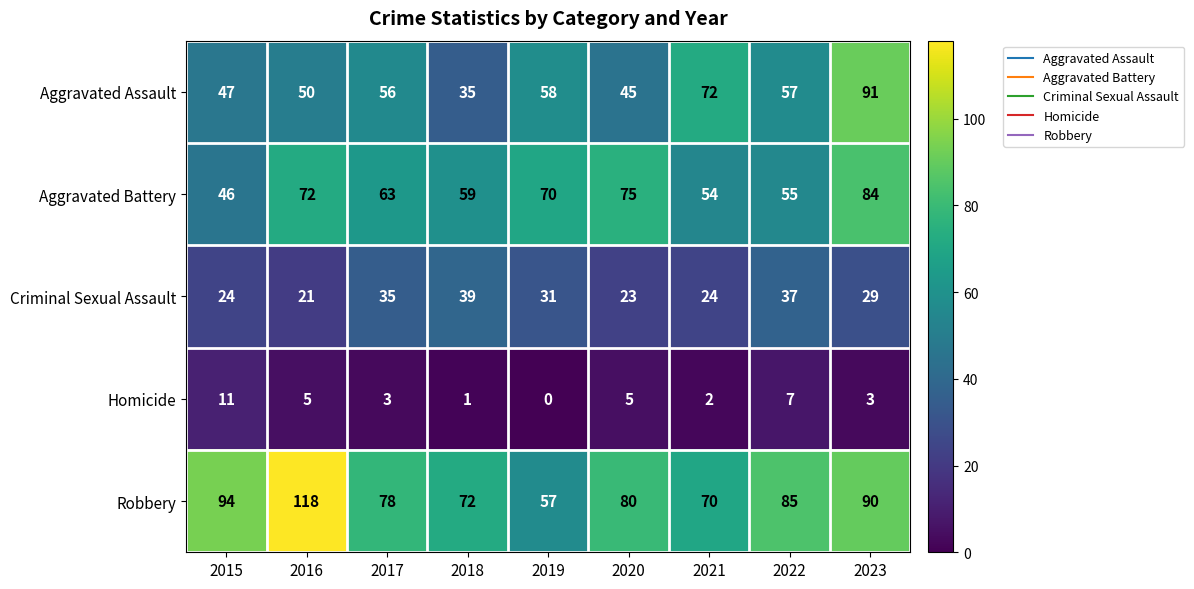

Rank the series at 2020 from lowest to highest value.

Homicide, Criminal Sexual Assault, Aggravated Assault, Aggravated Battery, Robbery